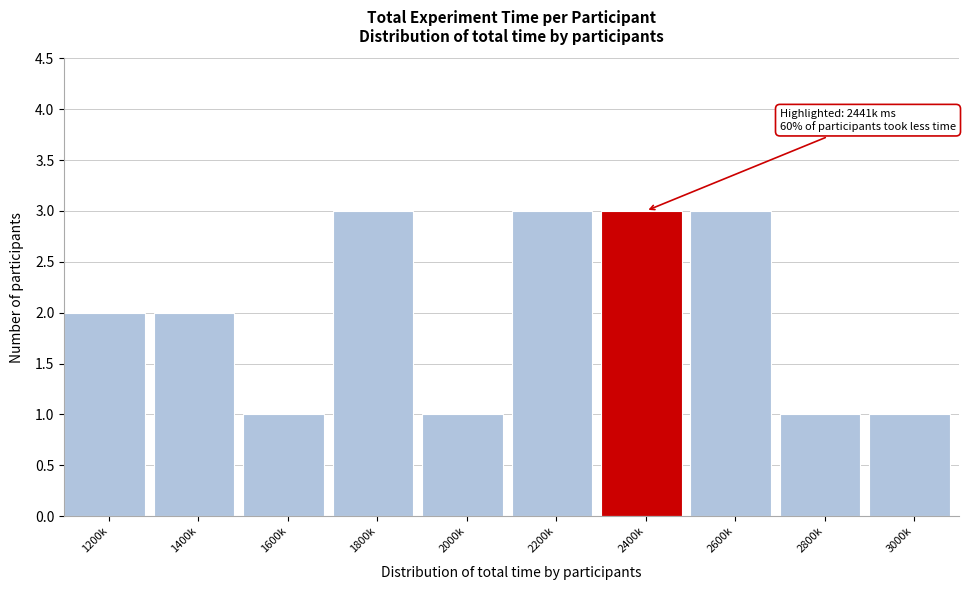

Reading left to right, extract all data points from this chart.

1200k=2	1400k=2	1600k=1	1800k=3	2000k=1	2200k=3	2400k=3	2600k=3	2800k=1	3000k=1